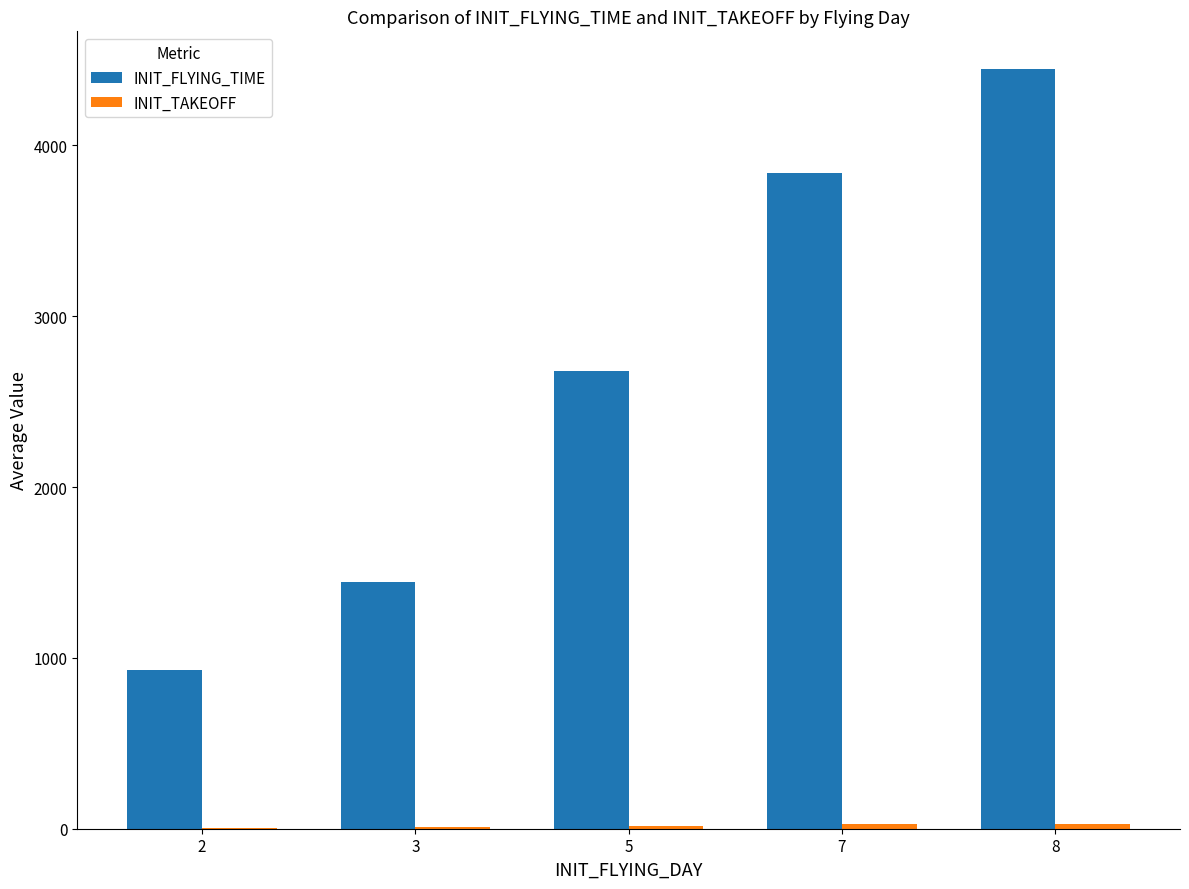

The value of INIT_FLYING_TIME at 8 is 1348.8. True or false?

False